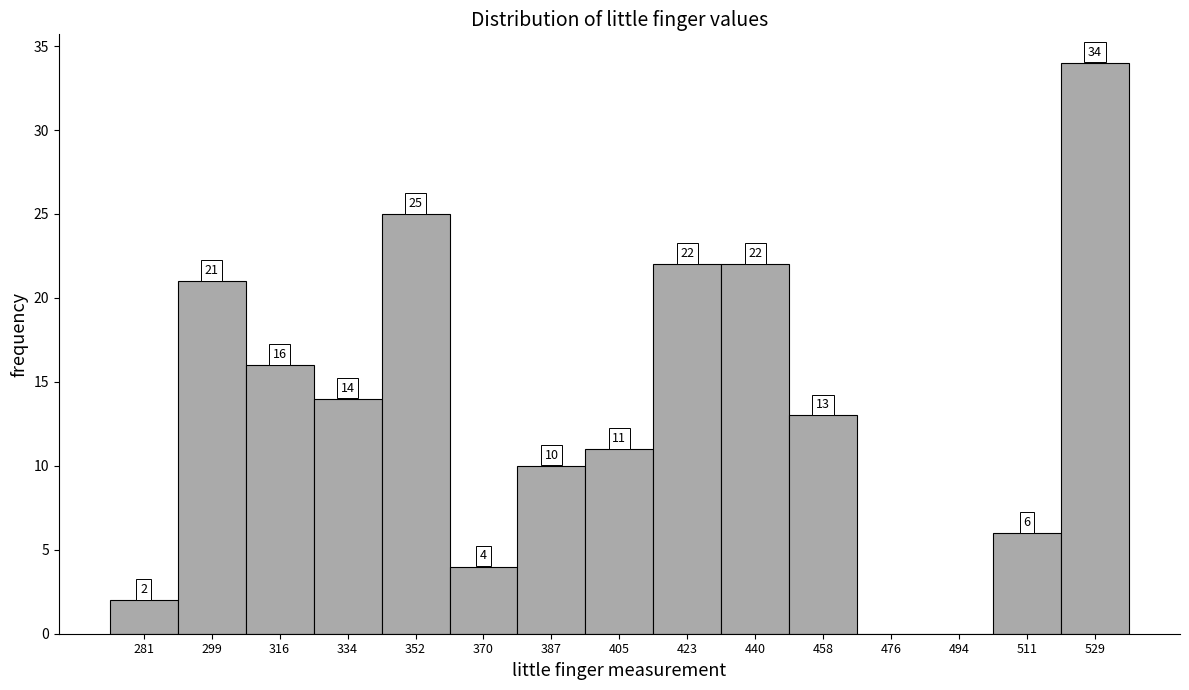

Over which range of the x-axis is the bar tallest?

520 to 538